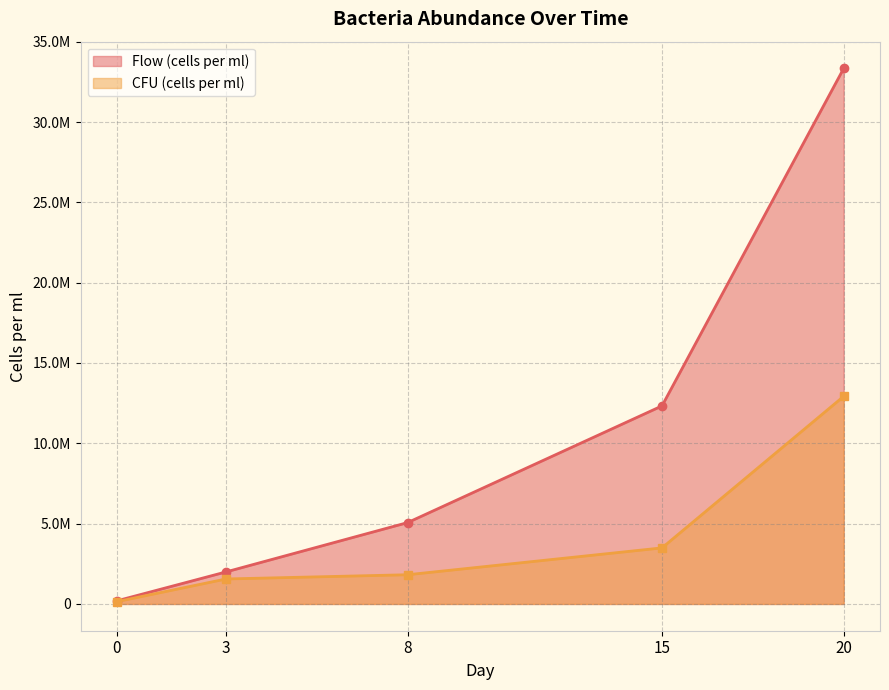

True or false: CFU (cells per ml) and Flow (cells per ml) intersect in this chart.

False